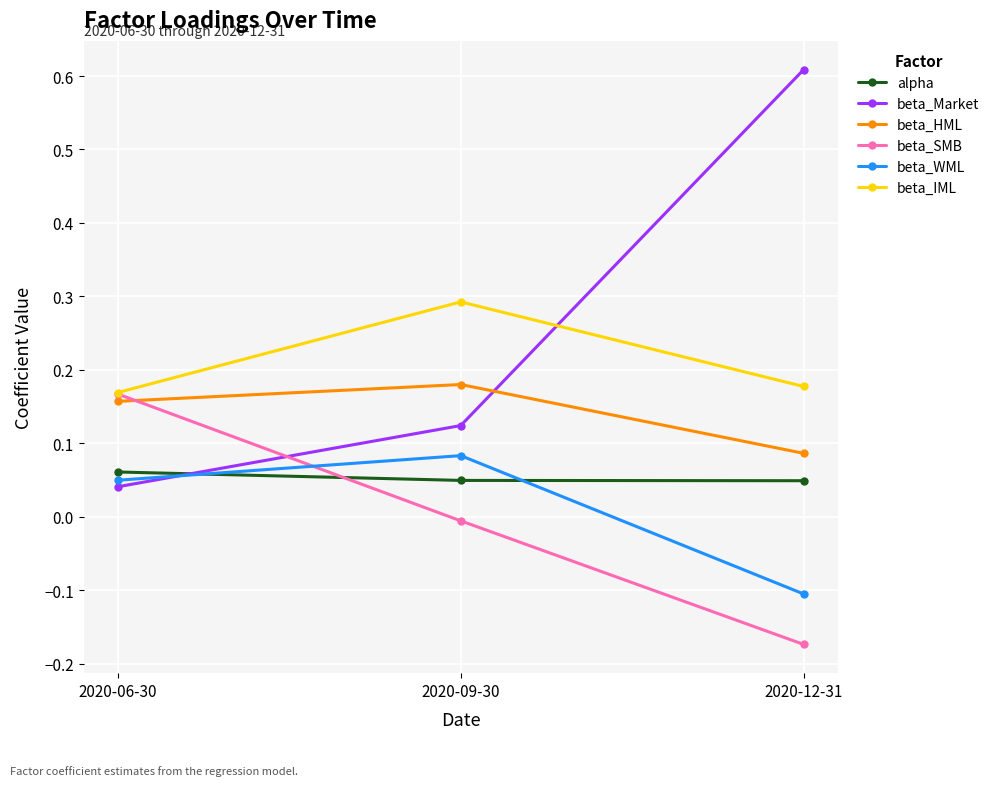

What are all the series names shown in the legend?

alpha, beta_Market, beta_HML, beta_SMB, beta_WML, beta_IML